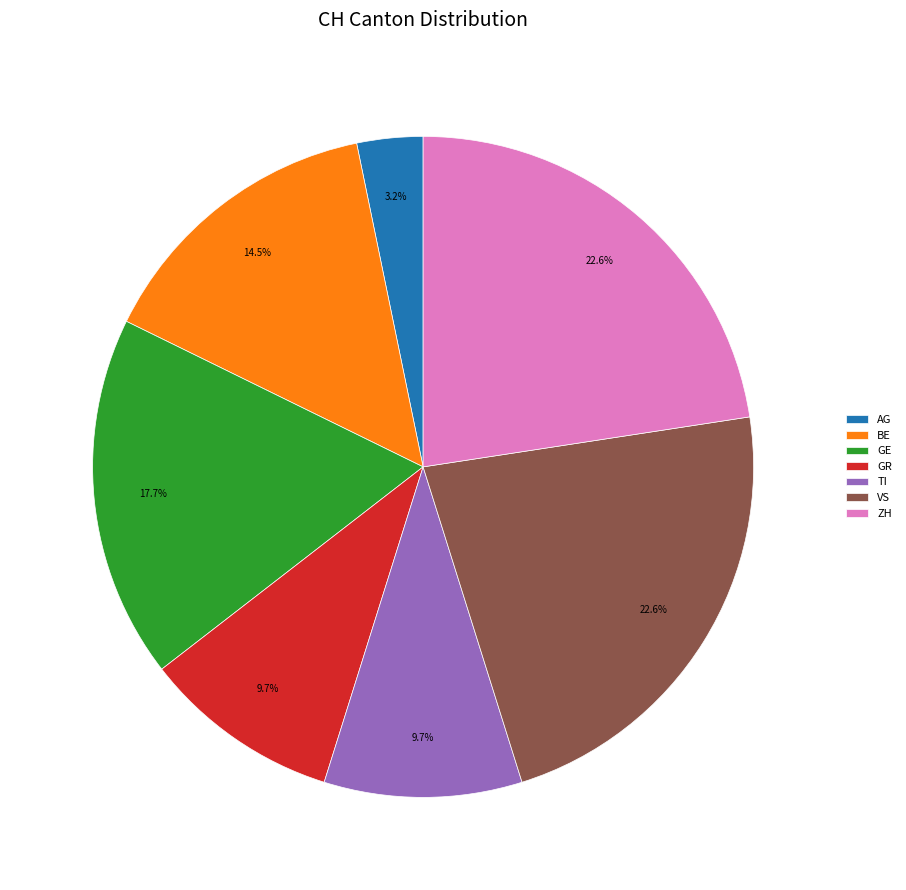

Which category has the smallest portion of the pie?

AG